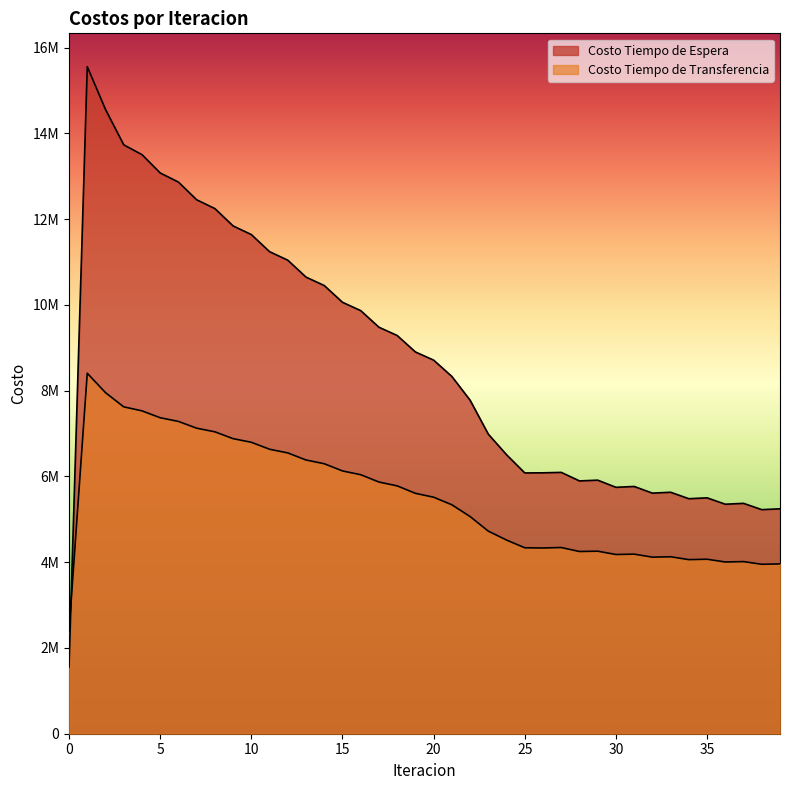

Reading left to right, transcribe all the data shown in this chart.

Costo Tiempo de Espera: 1555330.3	15553303.3	14556566.7	13731681.8	13503016.3	13075318.1	12862888.4	12450244.0	12244727.4	11840122.3	11638710.3	11239676.7	11041177.1	10646559.8	10450373.9	10059558.0	9865363.3	9478015.8	9285643.8	8901609.3	8710993.0	8330249.5	7776651.7	6983741.3	6504835.4	6080865.4	6083529.9	6093727.4	5894526.2	5912382.5	5745552.4	5765286.1	5609990.7	5630371.4	5479711.4	5500132.9	5351378.7	5371480.2	5224710.5	5244285.2
Costo Tiempo de Transferencia: 2390083.0	8405679.1	7952770.5	7621975.8	7528451.8	7367908.9	7282150.7	7124149.8	7039704.6	6880105.4	6795303.2	6633113.6	6547373.3	6382352.8	6295436.8	6127560.3	6039353.1	5868646.8	5779072.5	5605553.5	5514538.9	5338187.8	5063681.2	4723575.7	4515568.9	4335857.0	4330755.4	4341521.1	4248541.7	4256066.7	4178814.7	4187190.6	4116993.9	4125804.6	4059350.1	4068371.2	4004093.6	4013177.5	3950771.0	3959824.4